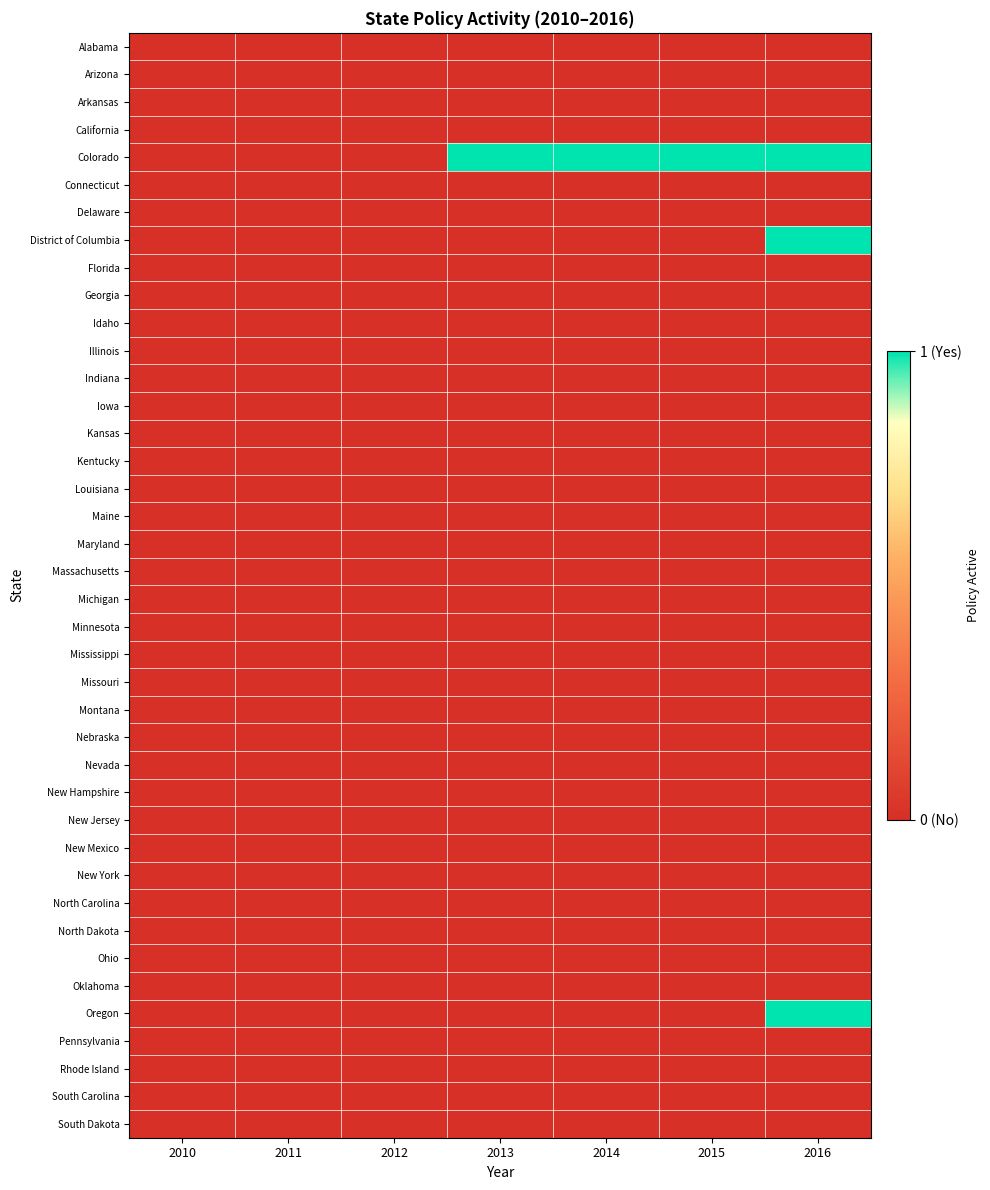

What is the total value across all series at 2015?

1